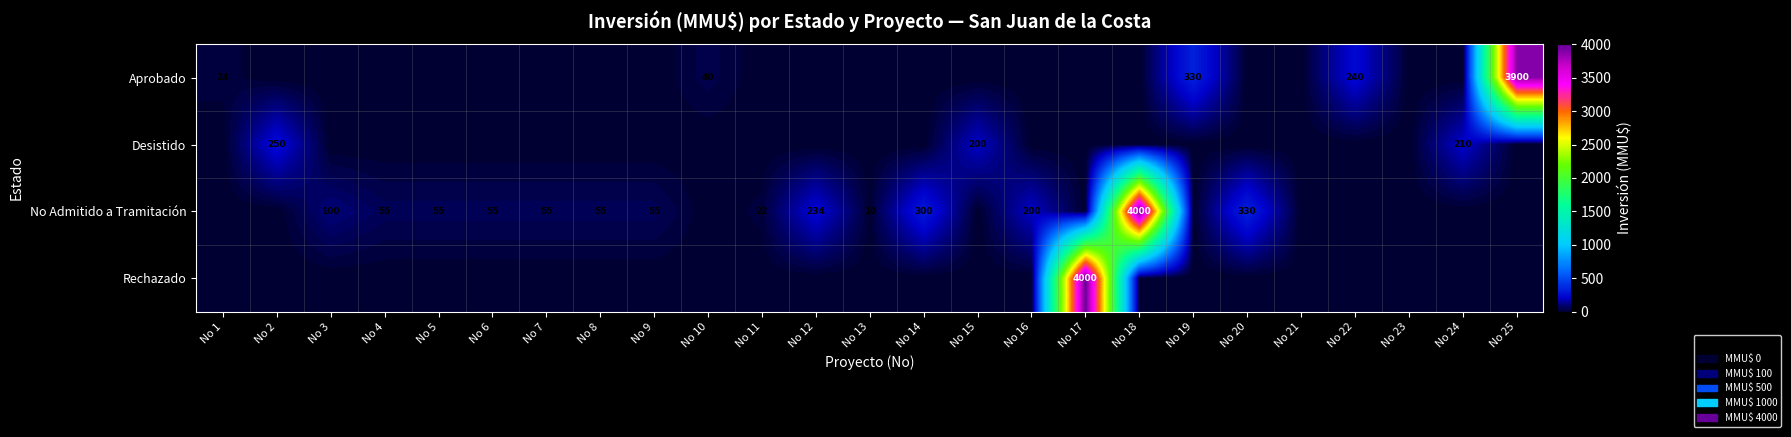

At which category does the chart reach its peak across all series?

No 18